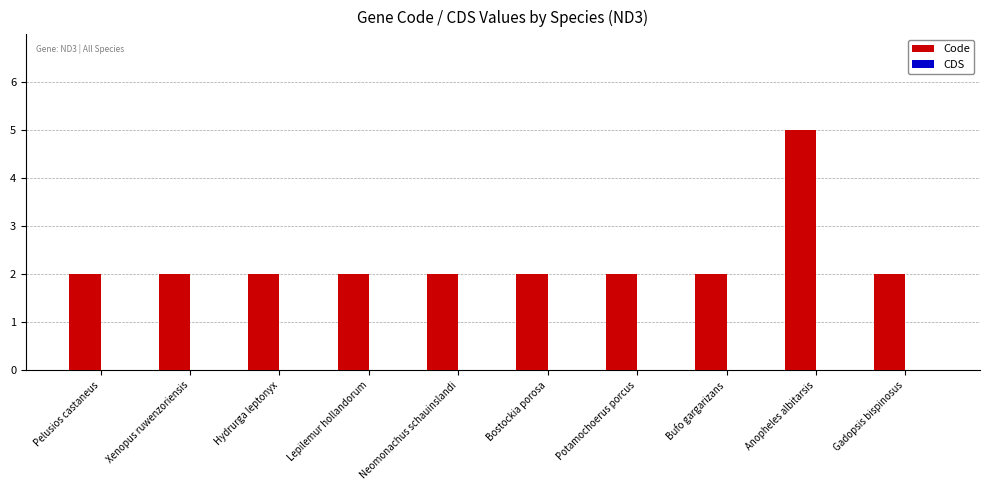

Which category has the highest value across all series?

Anopheles albitarsis